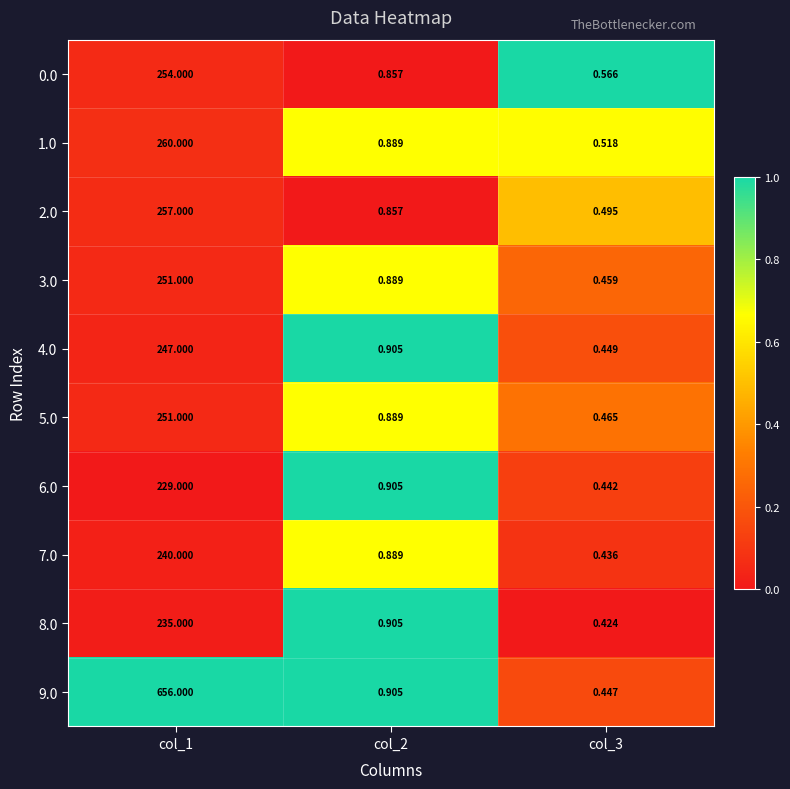

Is the value of 8.0 at col_1 greater than the value of 2.0 at col_3?

Yes